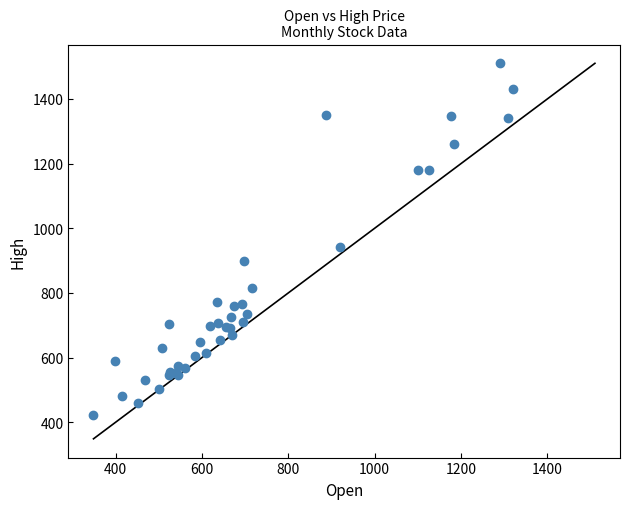

What Y value in the scatter plot is closest to 965?

941.2